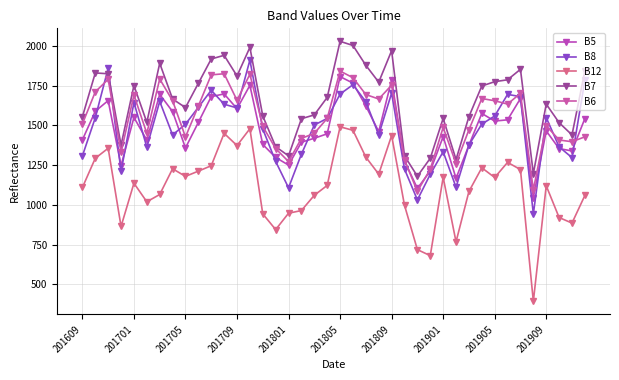

At how many categories does at least one series exceed 776?

40